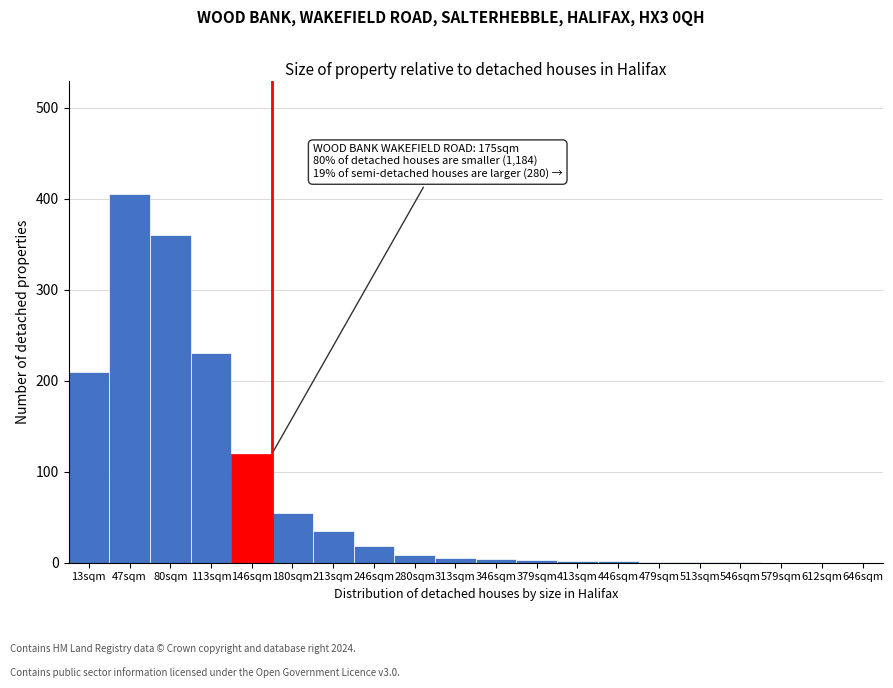

What is the sum of all values?

1460